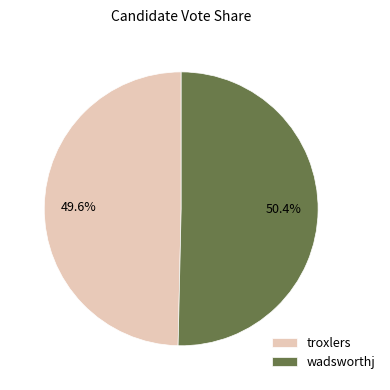

Does wadsworthj account for over 50% of the chart?

Yes